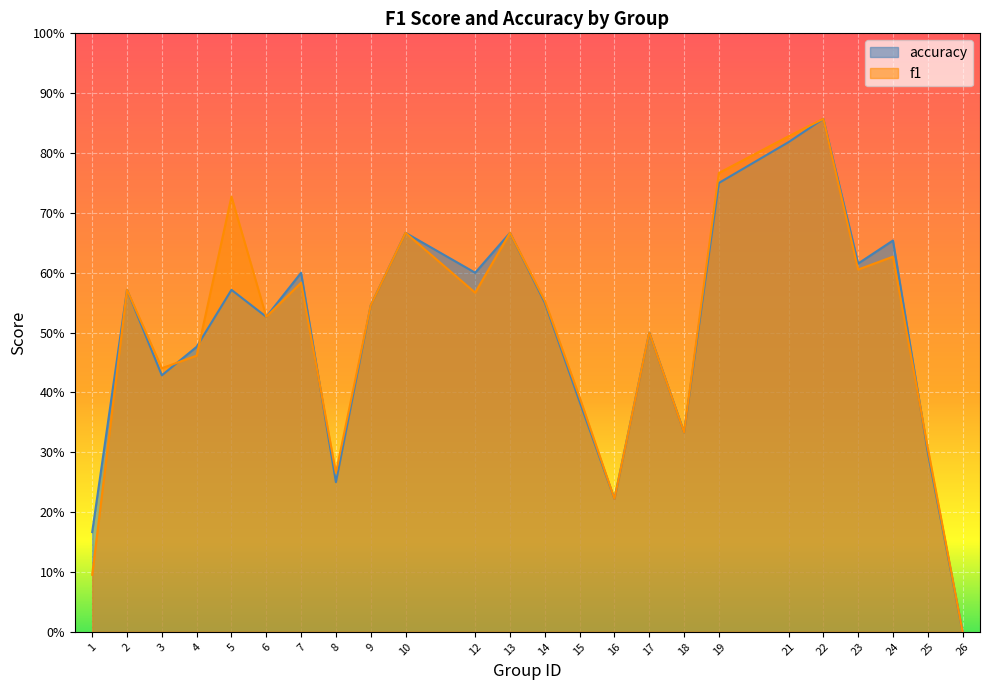

What is the difference between the accuracy values at 15 and 16?

0.2